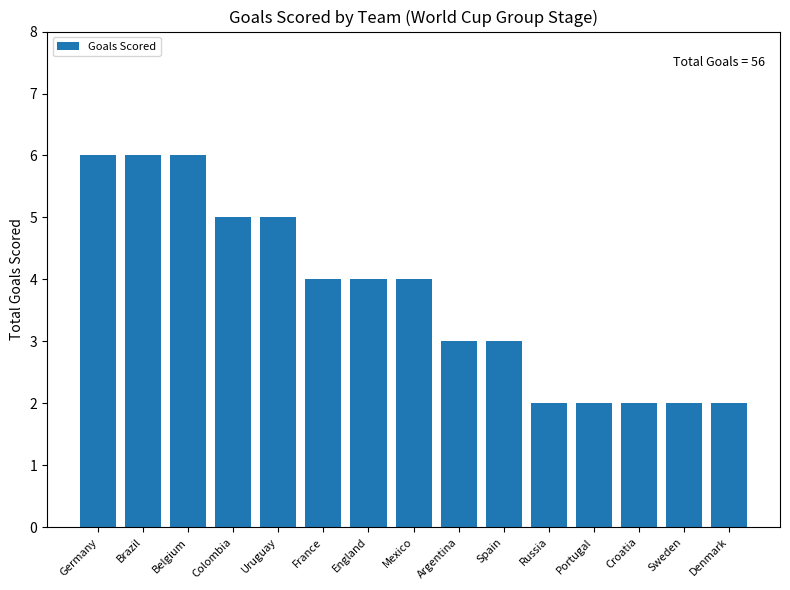

Where does the data first go above 4?

Germany